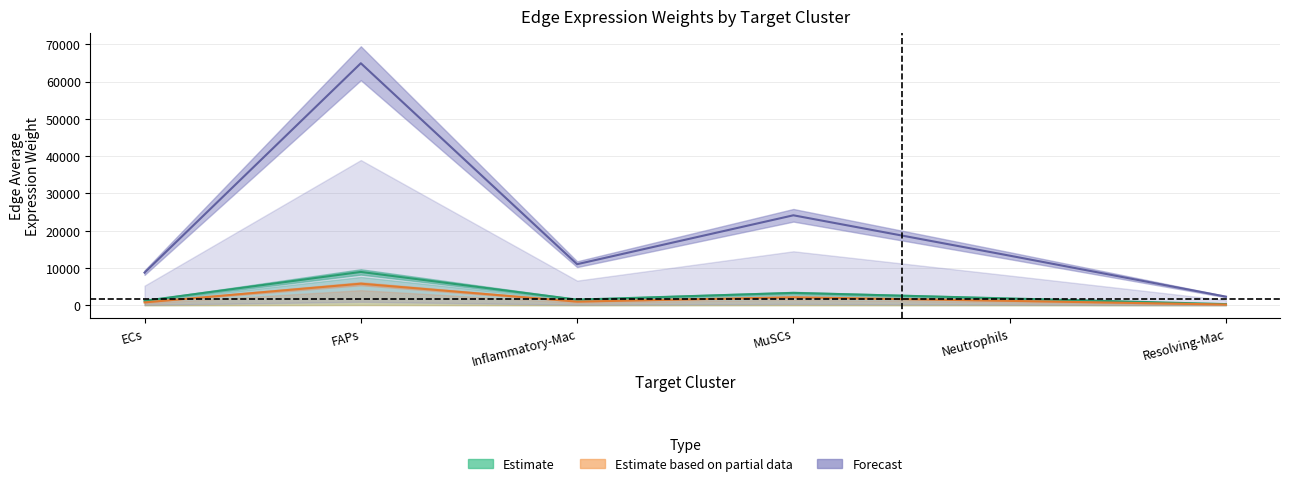

True or false: Neutrophils_edge_avg and Inflammatory-Mac_edge_avg cross at least once.

False